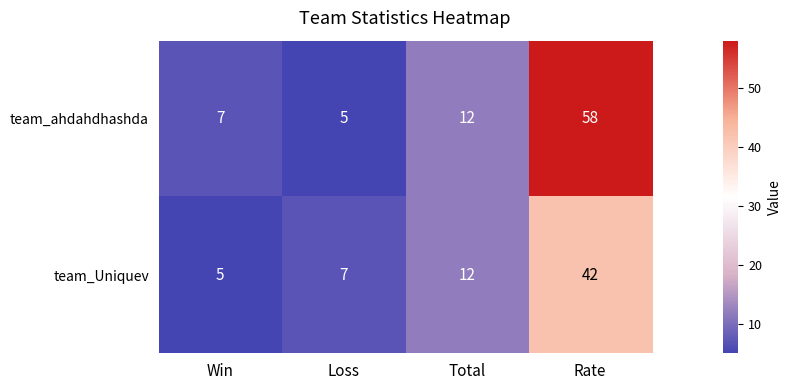

What is the difference between the second highest and second lowest values in the team_ahdahdhashda series?

5